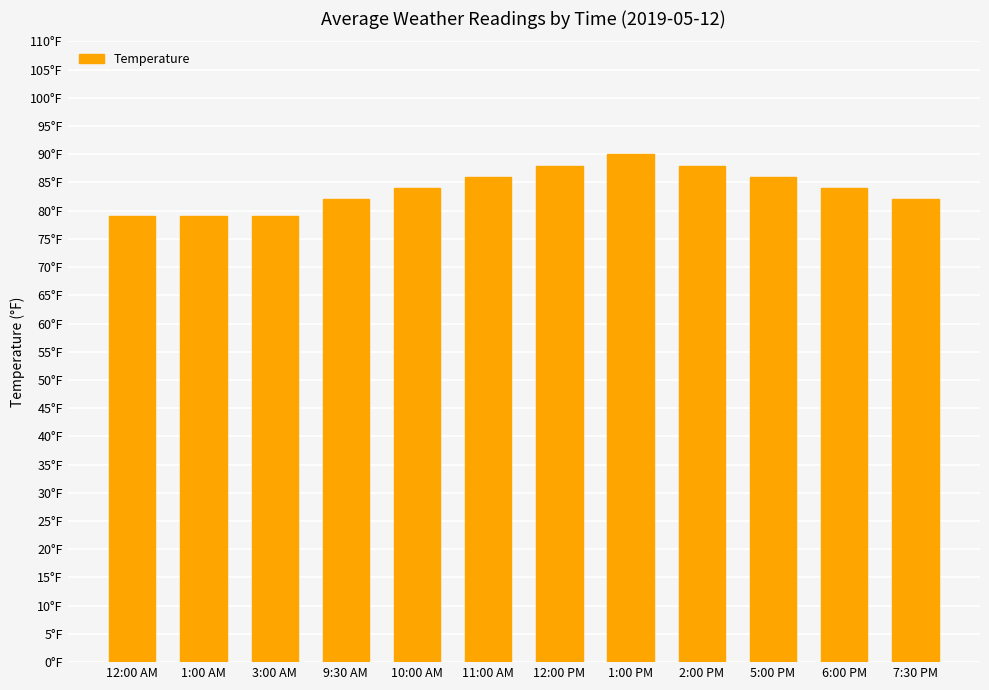

What is the sum of the values at 3:00 AM and 9:30 AM?

161